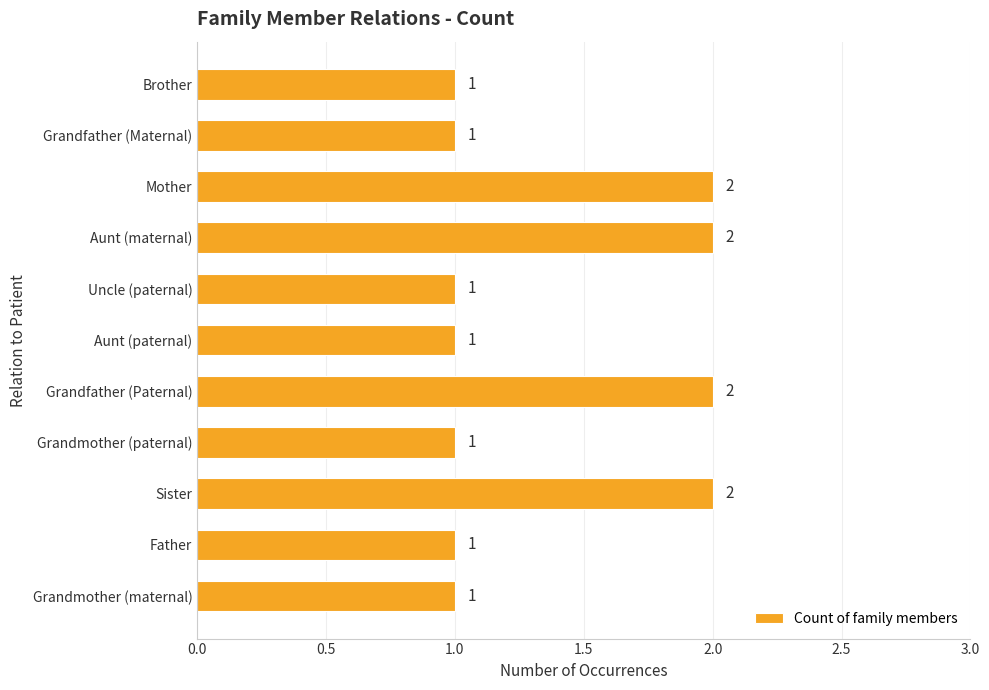

What is the change in value from Grandmother (paternal) to Mother?

+1